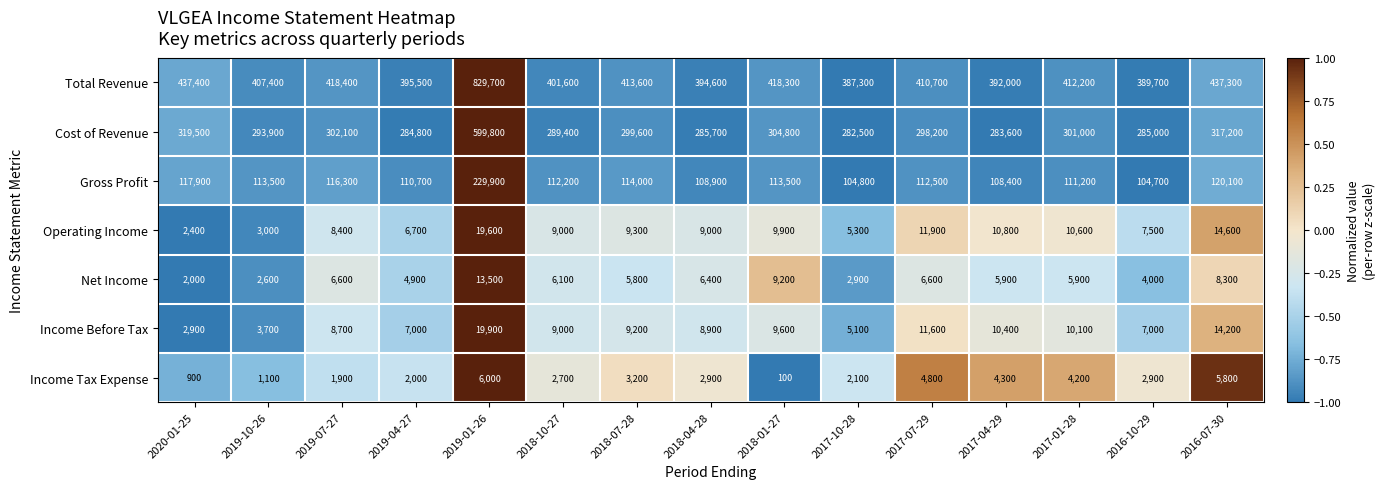

Where does the Gross Profit series first go above 112500?

2020-01-25